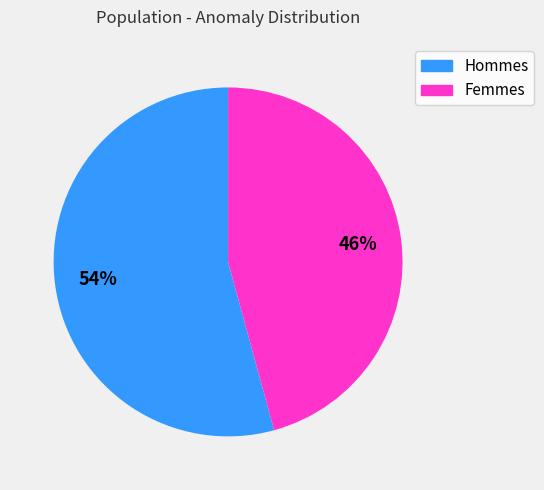

How many slices are in this pie chart?

2